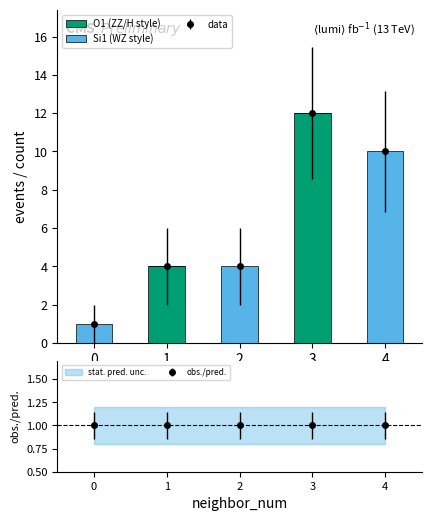

How many groups of bars are there?

5